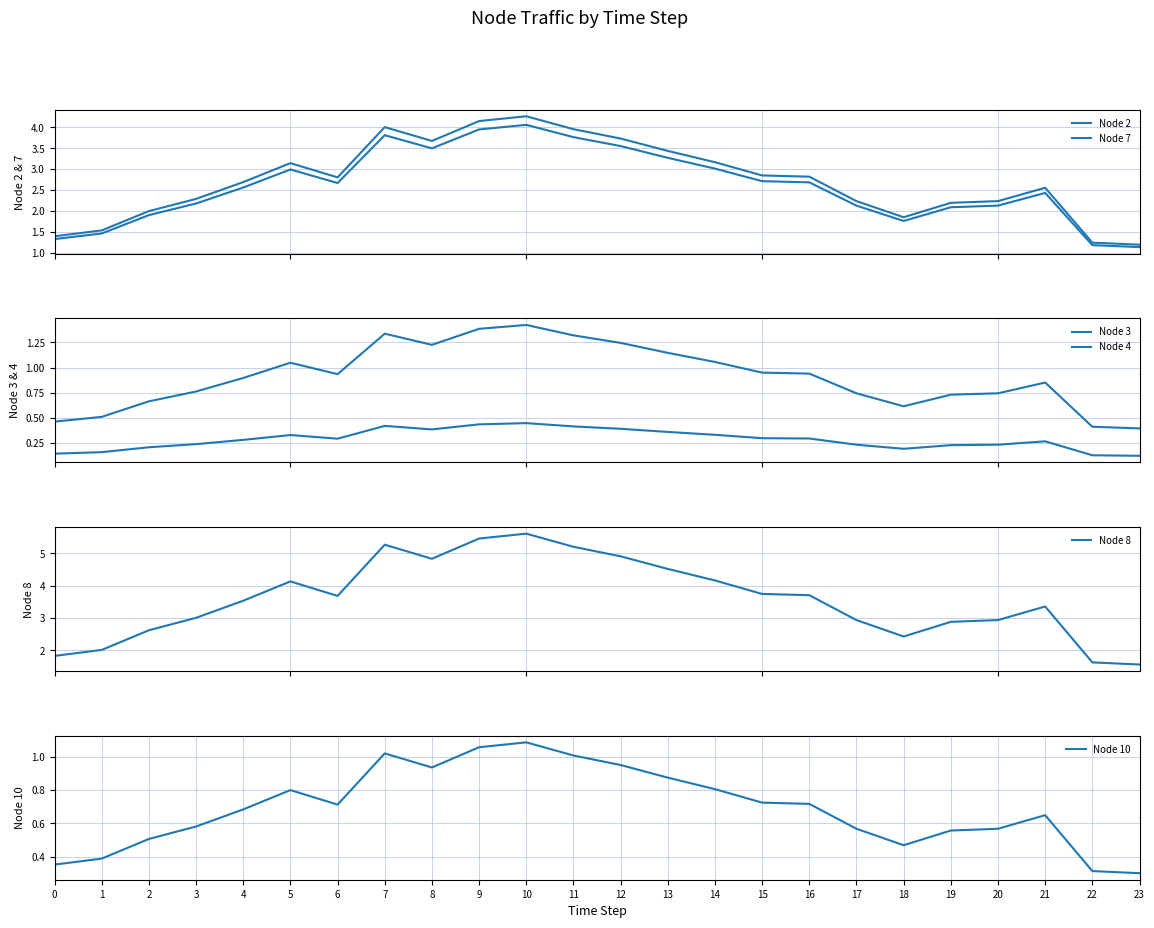

What is the highest value of the Node 4 series?

1.4